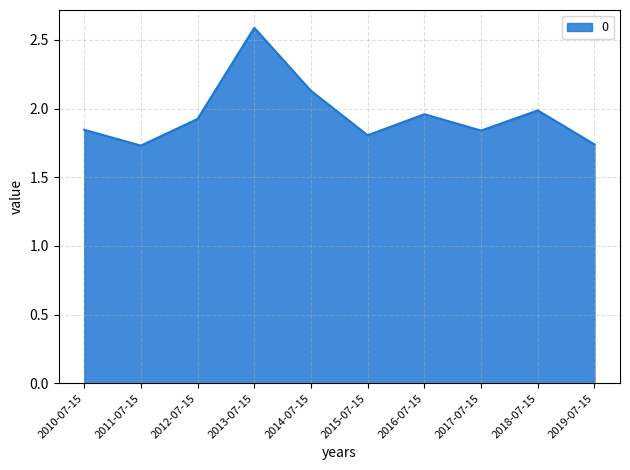

At which category does the chart reach its peak across all series?

2013-07-15